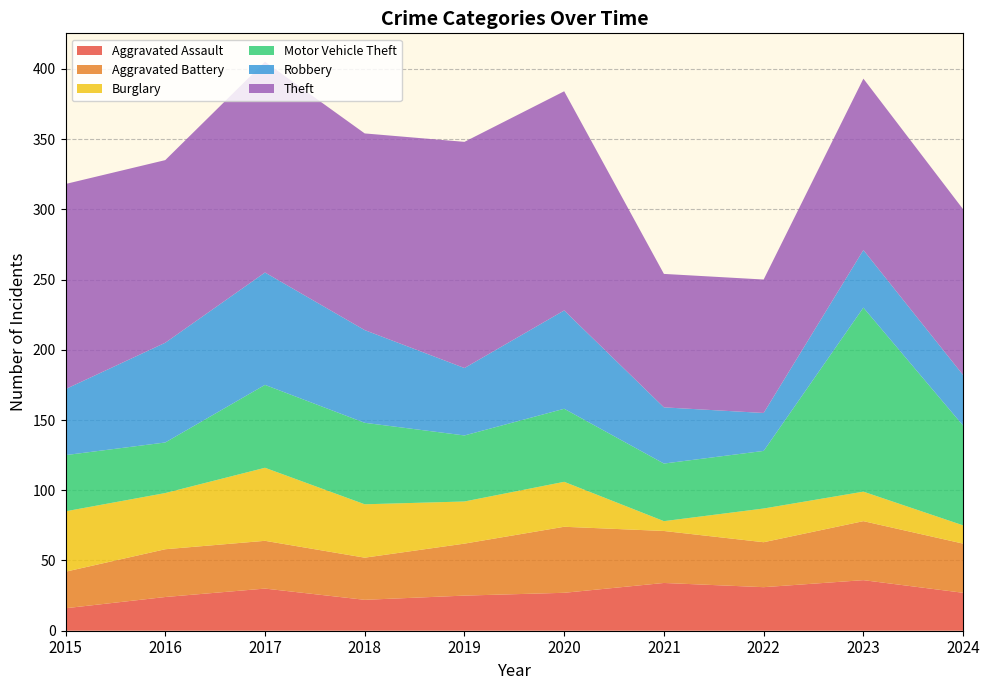

Reading left to right, what are all the values shown in this chart?

Aggravated Assault: 16	24	30	22	25	27	34	31	36	27
Aggravated Battery: 26	34	34	30	37	47	37	32	42	35
Burglary: 43	40	52	38	30	32	7	24	21	13
Motor Vehicle Theft: 40	36	59	58	47	52	41	41	131	71
Robbery: 47	71	80	66	48	70	40	27	41	36
Theft: 146	130	150	140	161	156	95	95	122	118